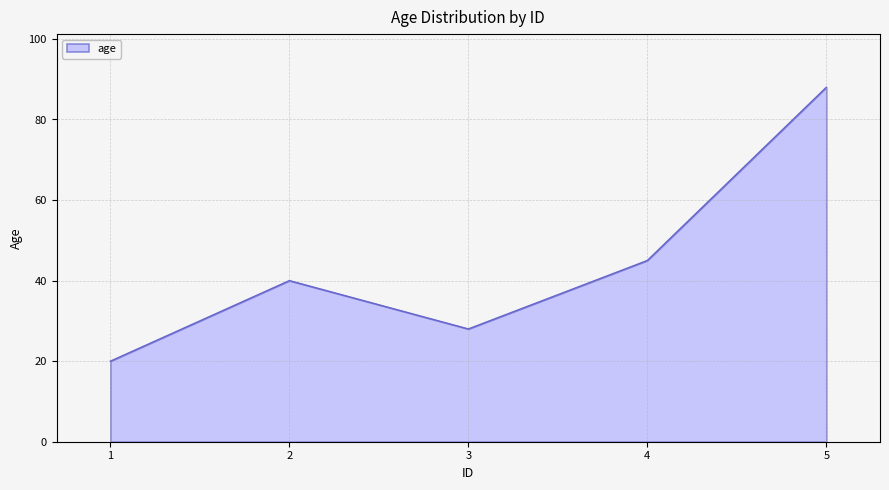

List the labels in order of value, largest first.

5, 4, 2, 3, 1